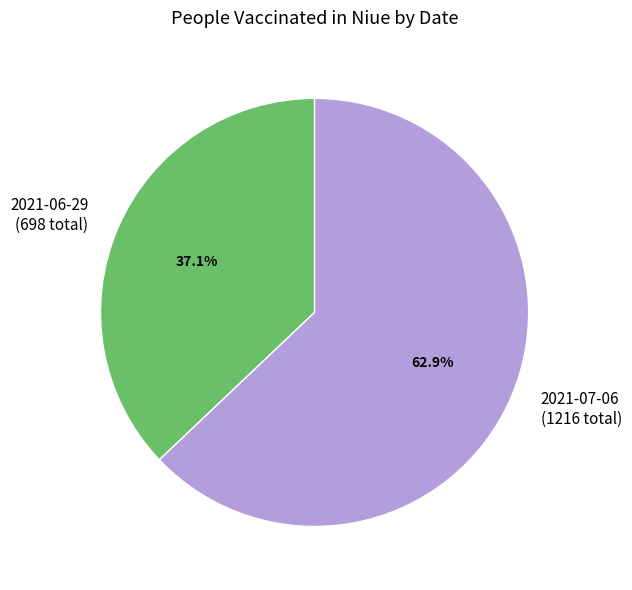

Which slice is the largest?

2021-07-06 (1216 total)